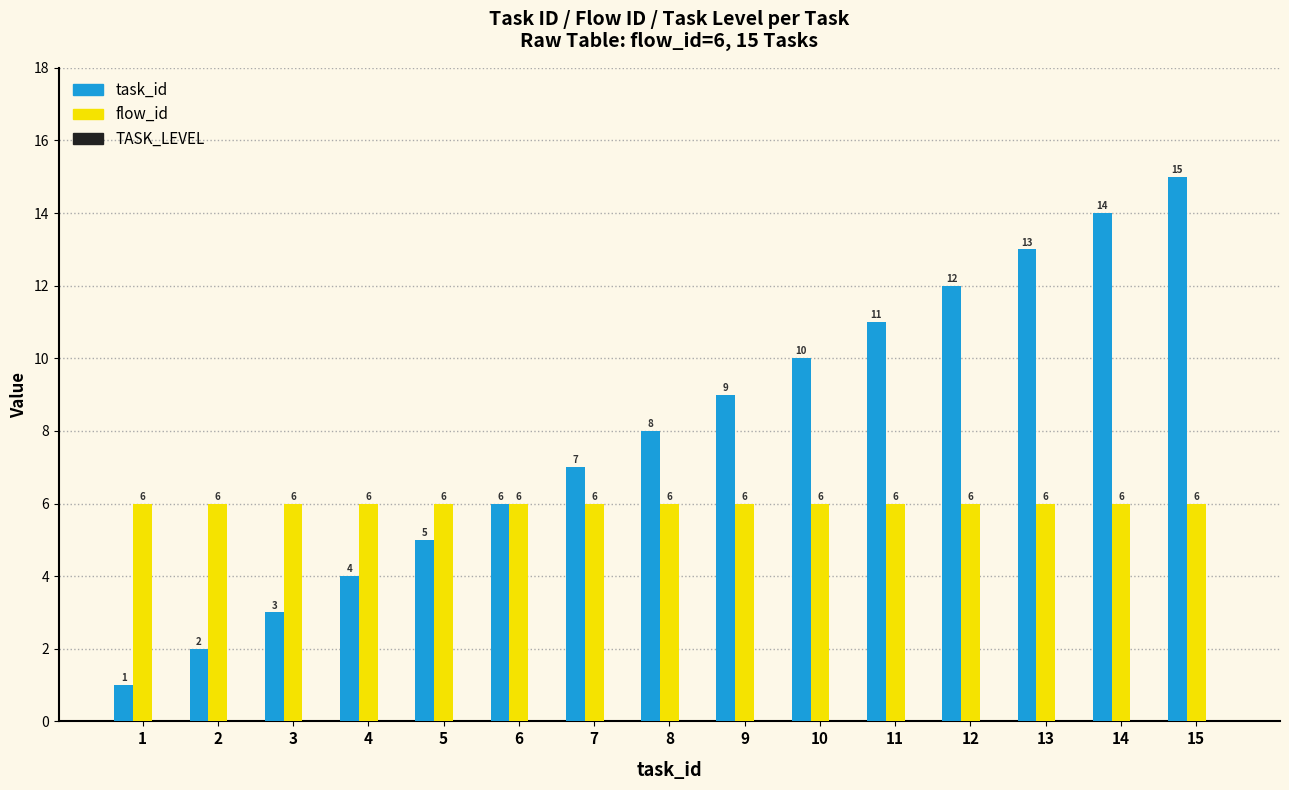

What is the total value across all series at 7?

13